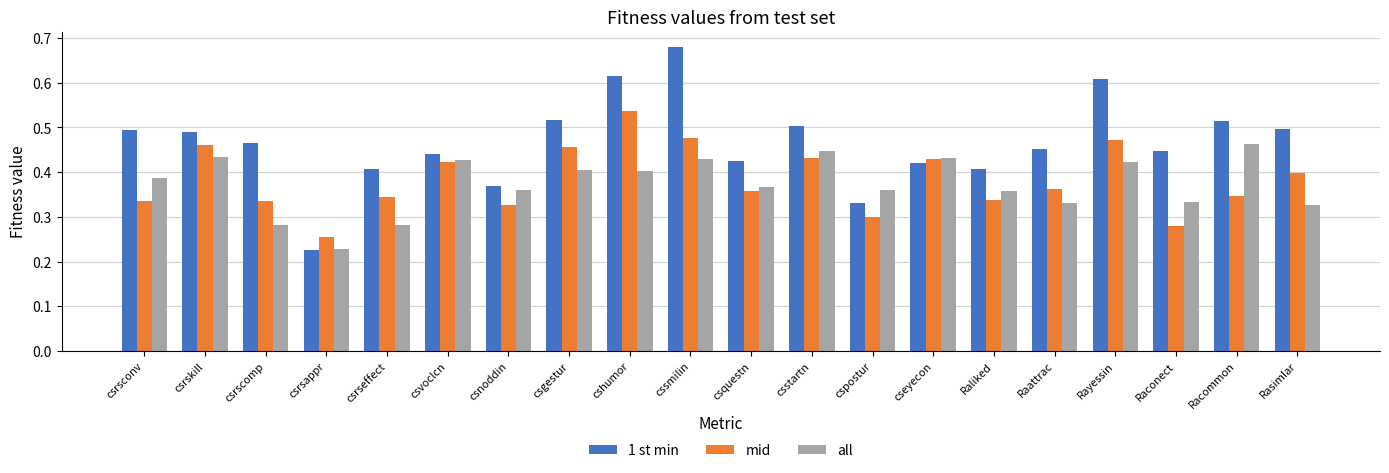

At which label does mid reach its minimum?

csrsappr